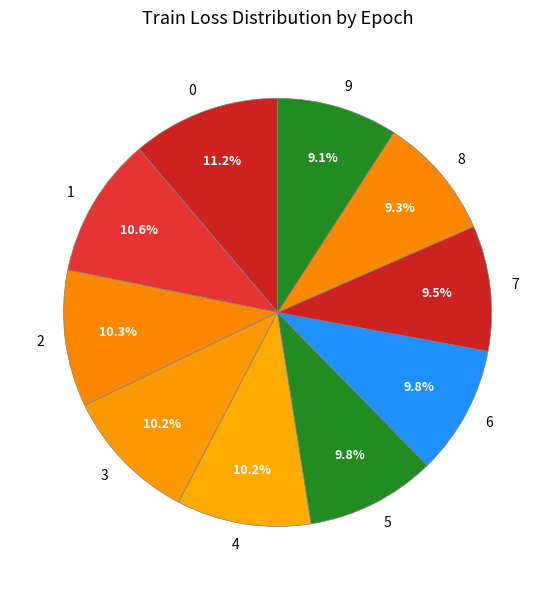

To the nearest percent, what is the combined percentage of 5 and 8?

19%